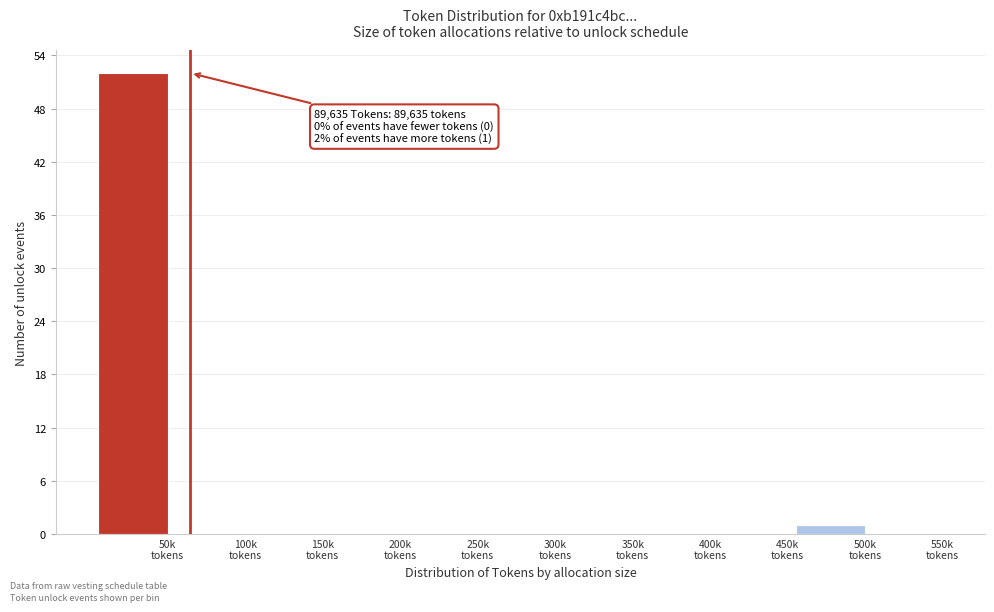

What is the sum of all values?

53